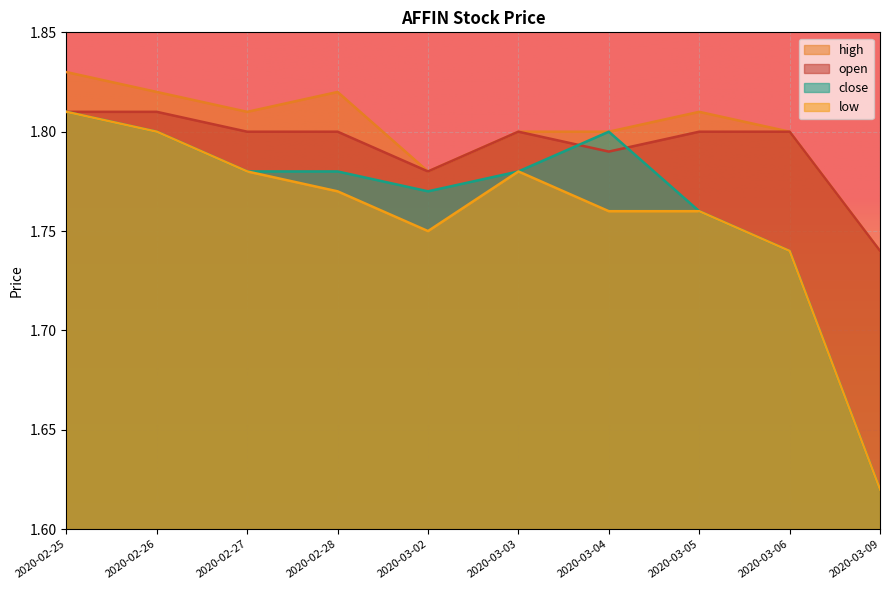

What is the approximate value of close at 2020-03-02?

1.8